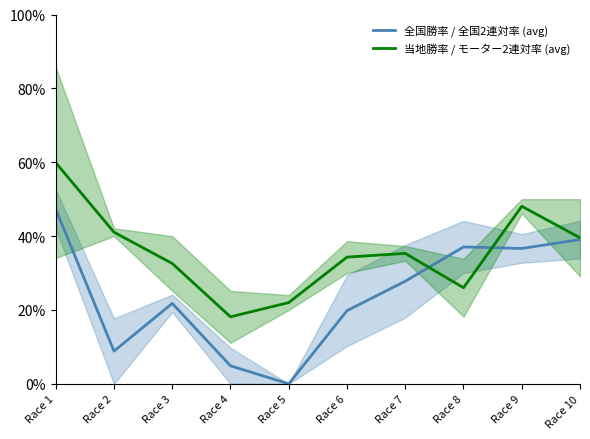

At which label is 全国勝率 / 全国2連対率 (avg) closest to 23?

Race 3